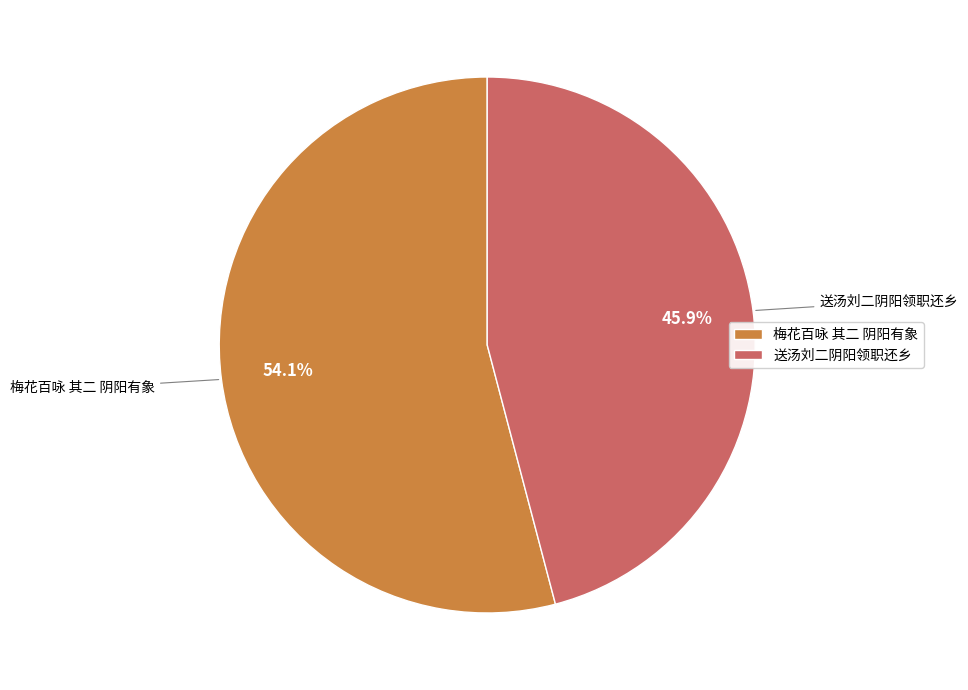

To the nearest percent, what is the combined percentage of 梅花百咏 其二 阴阳有象 and 送汤刘二阴阳领职还乡?

100%